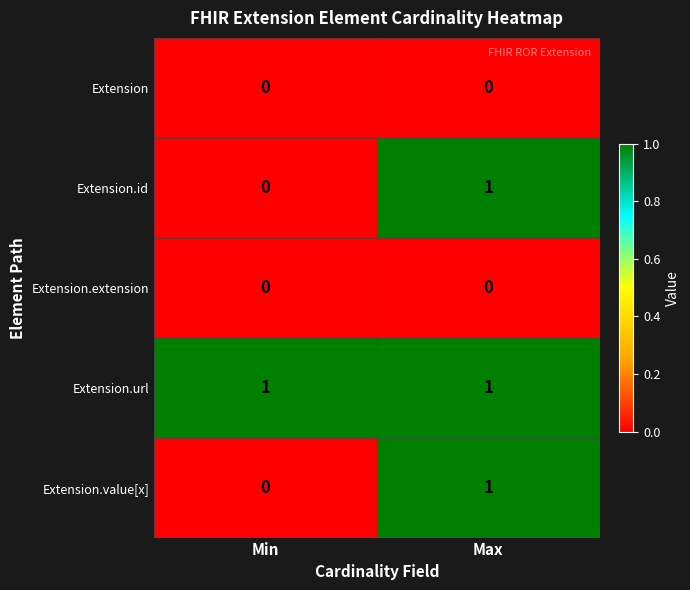

Reading right to left, list all the values displayed in this chart.

Extension: Max=0	Min=0
Extension.id: Max=1	Min=0
Extension.extension: Max=0	Min=0
Extension.url: Max=1	Min=1
Extension.value[x]: Max=1	Min=0